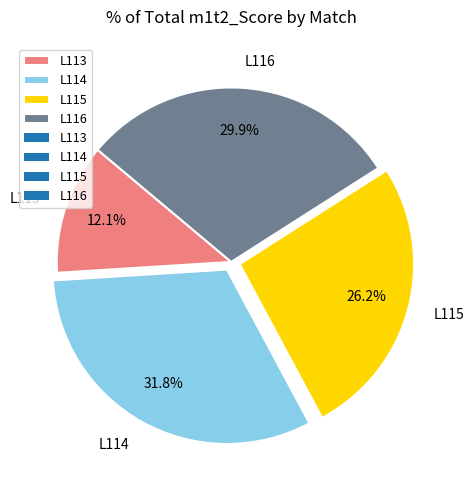

True or false: L114 accounts for 32% of the total.

True